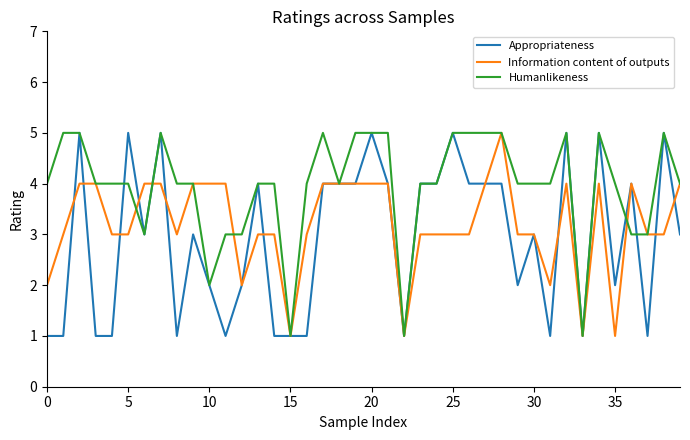

List the series in order of their overall mean, highest first.

Humanlikeness, Information content of outputs, Appropriateness